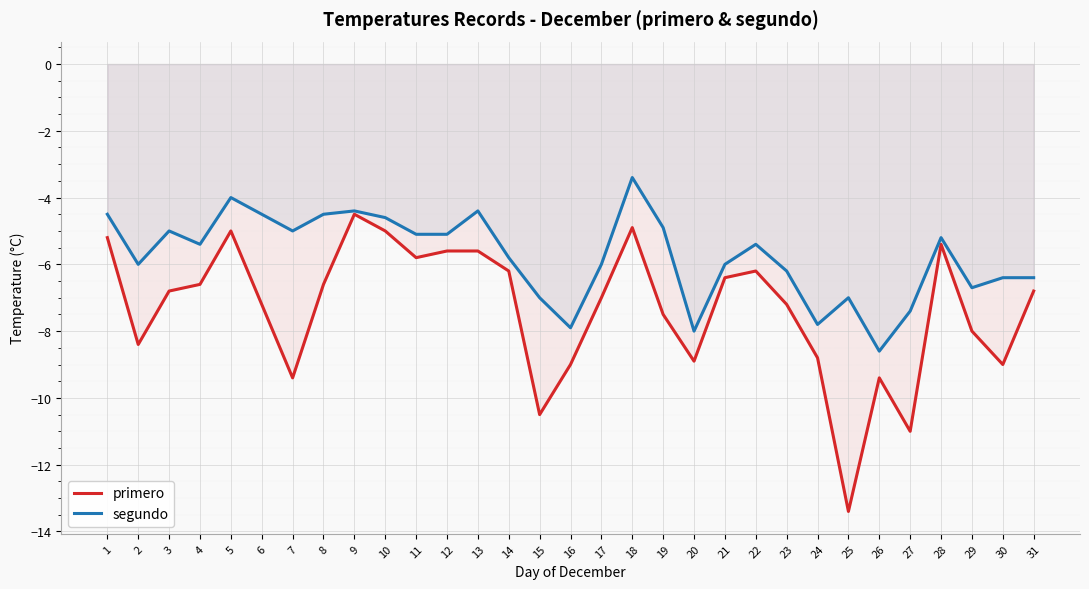

What is the value of the segundo point at the 27th from the left?

-7.4